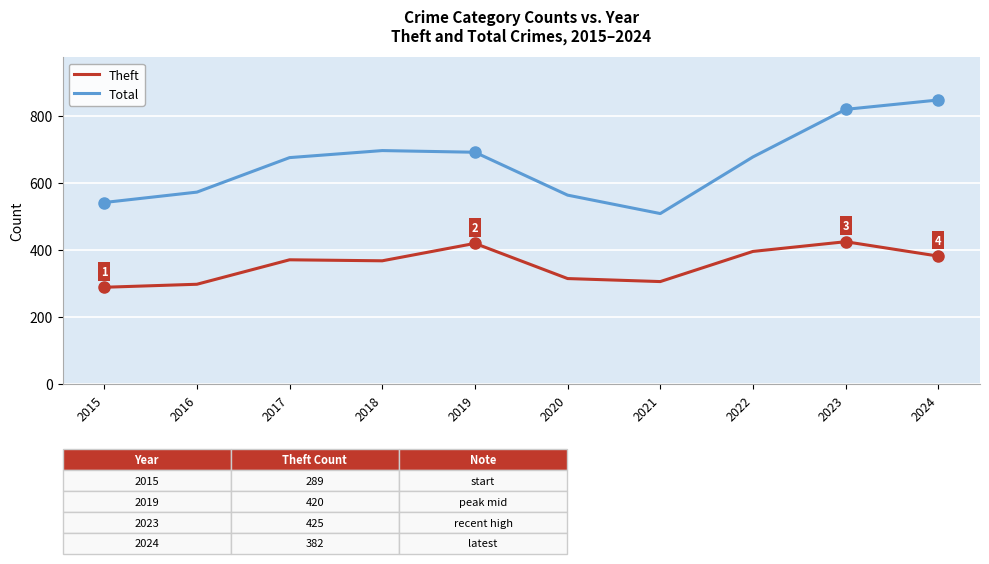

What are all the series names shown in the legend?

Theft, Total